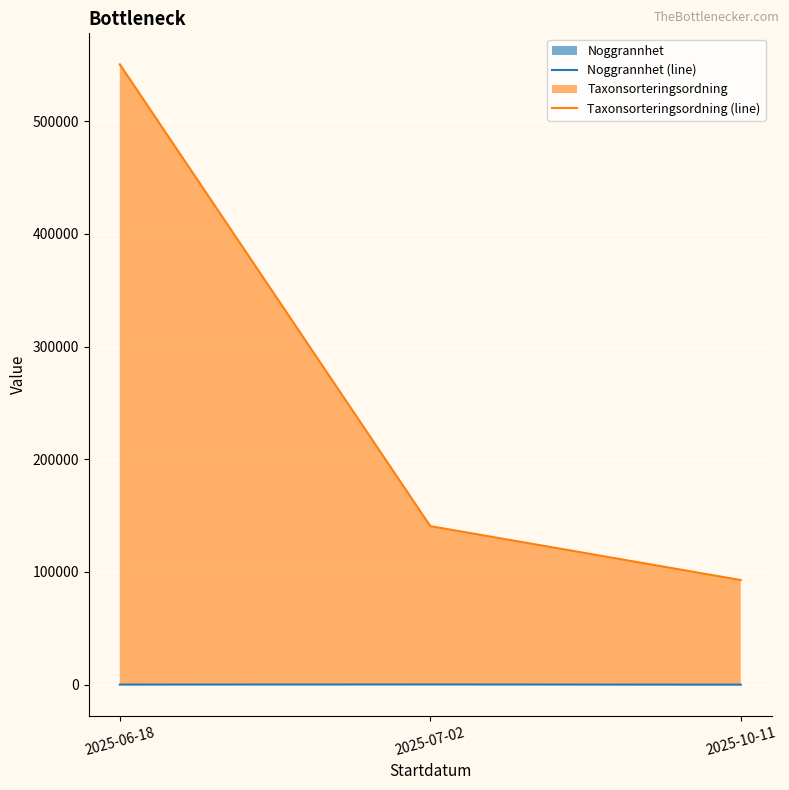

How many data points in Noggrannhet (line) are above 85?

1